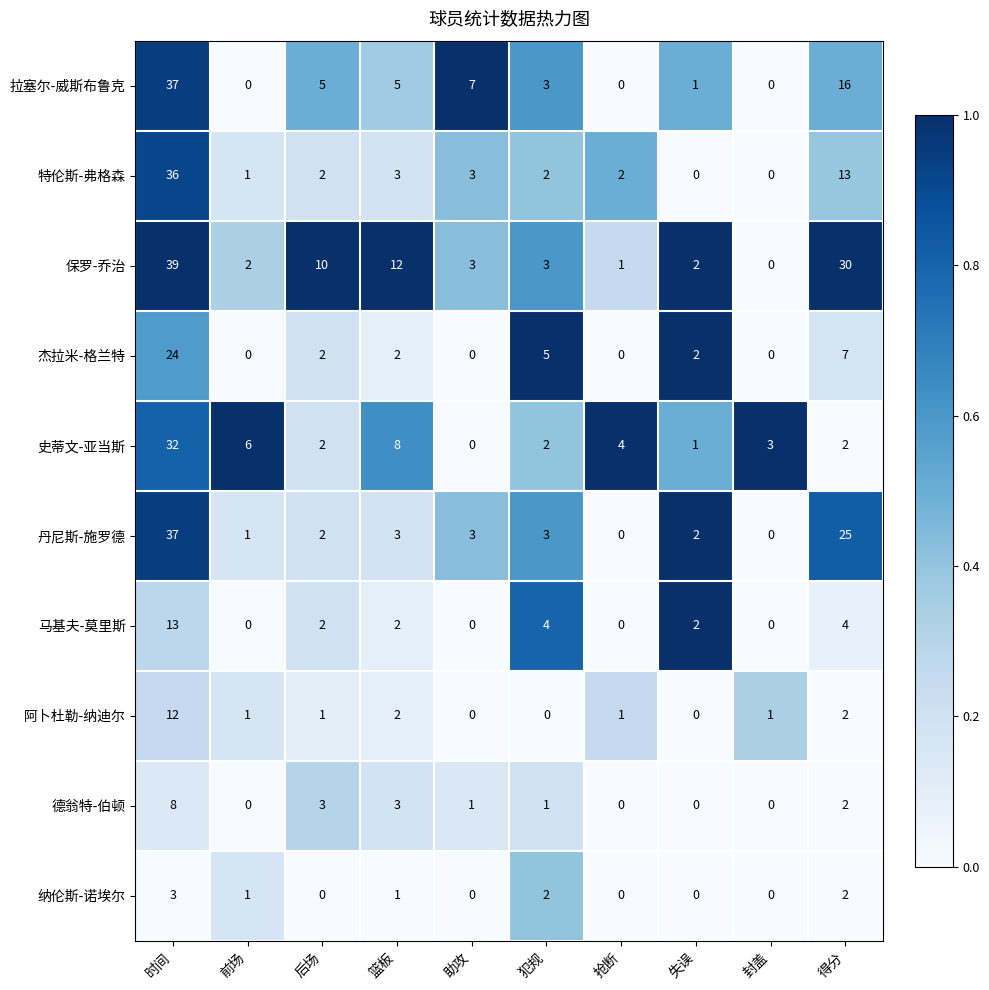

What is the spread (max minus min) of values at 抢断?

4